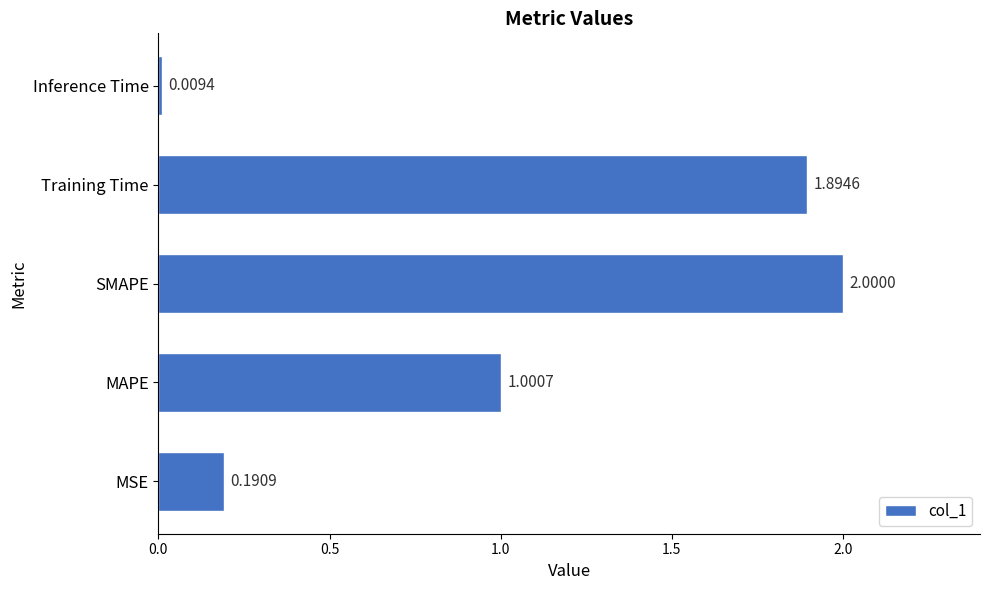

List the labels in order of value, smallest first.

Inference Time, MSE, MAPE, Training Time, SMAPE